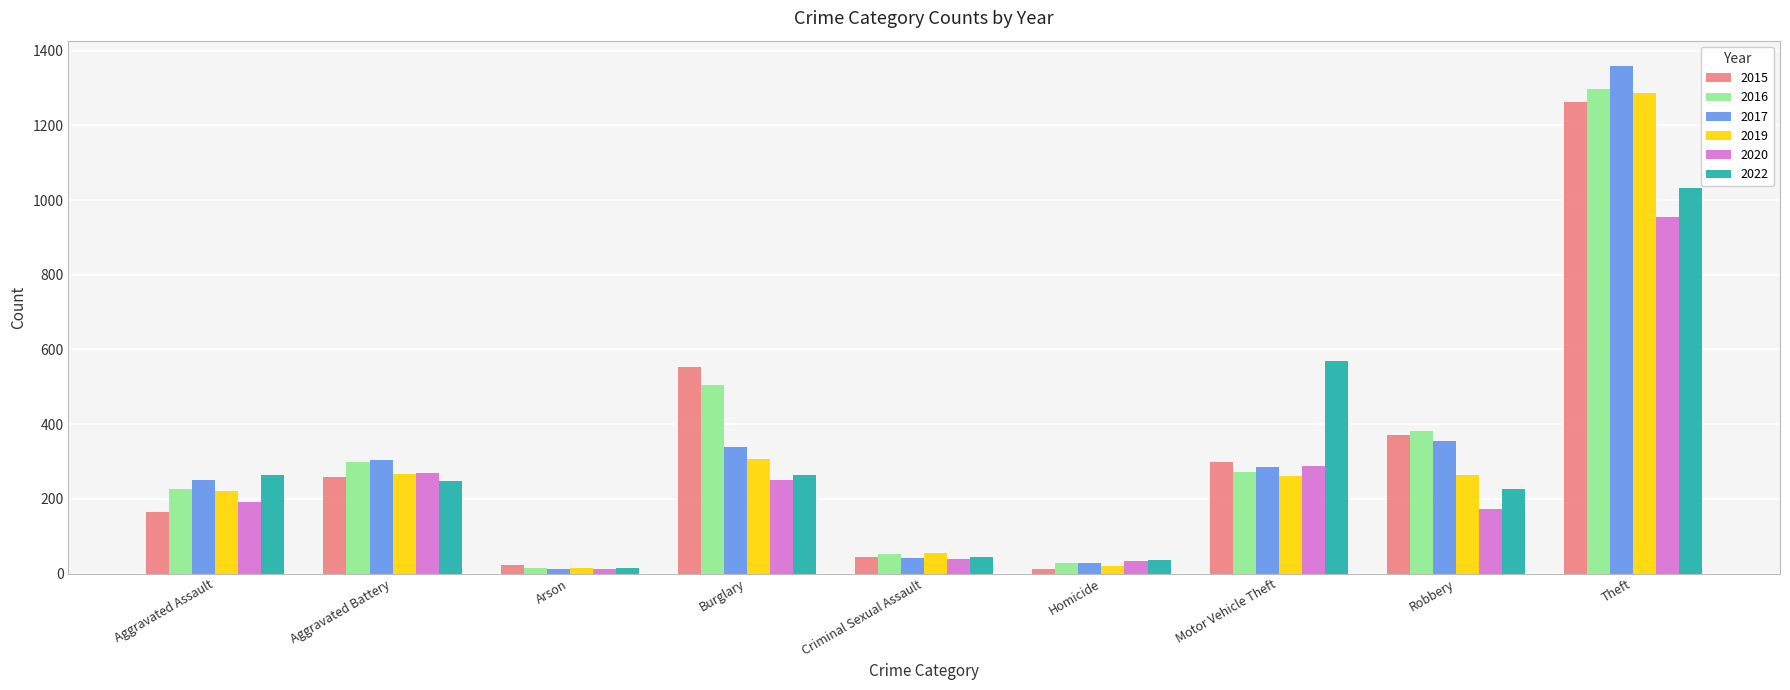

Which series has the largest range (max minus min)?

2017